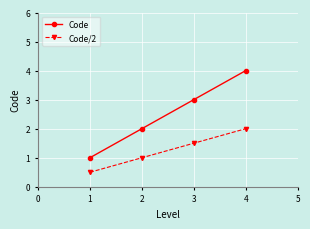

What is the smallest value displayed?

0.5